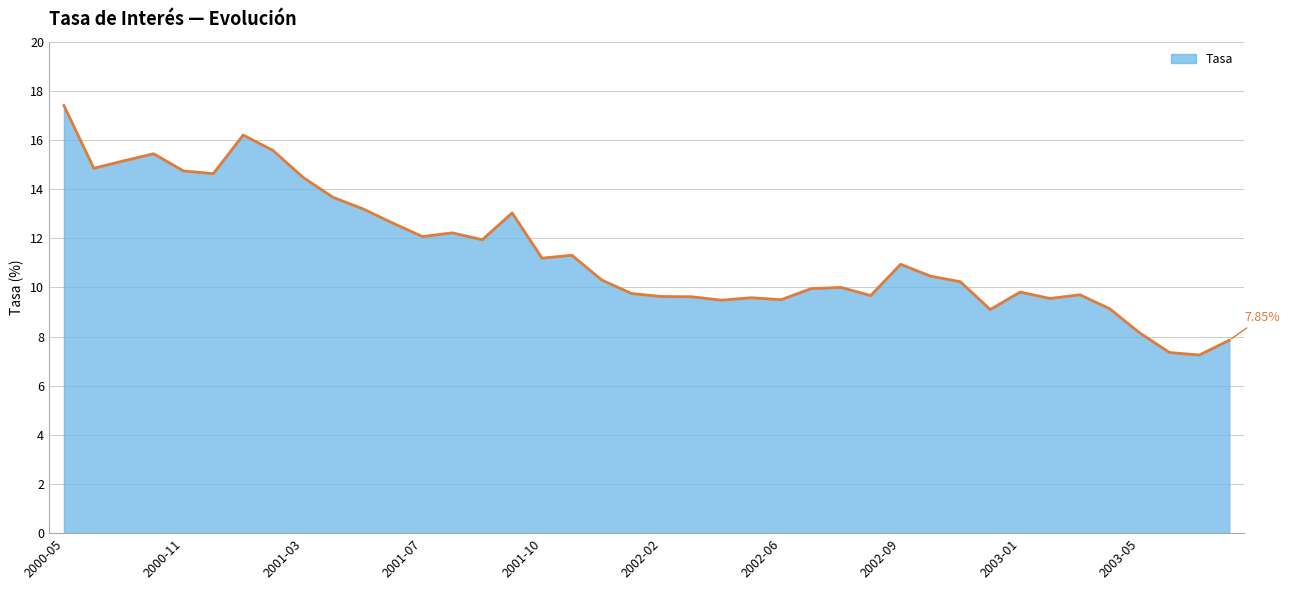

True or false: there are more than 0 points higher than both neighbors.

True